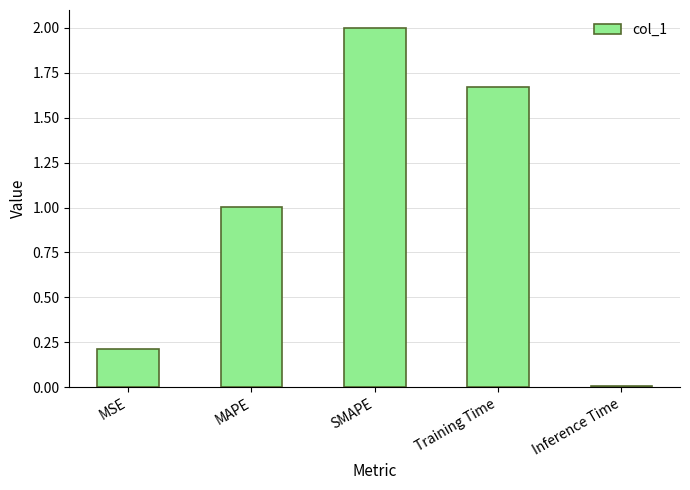

What is the sum of all values?

4.9